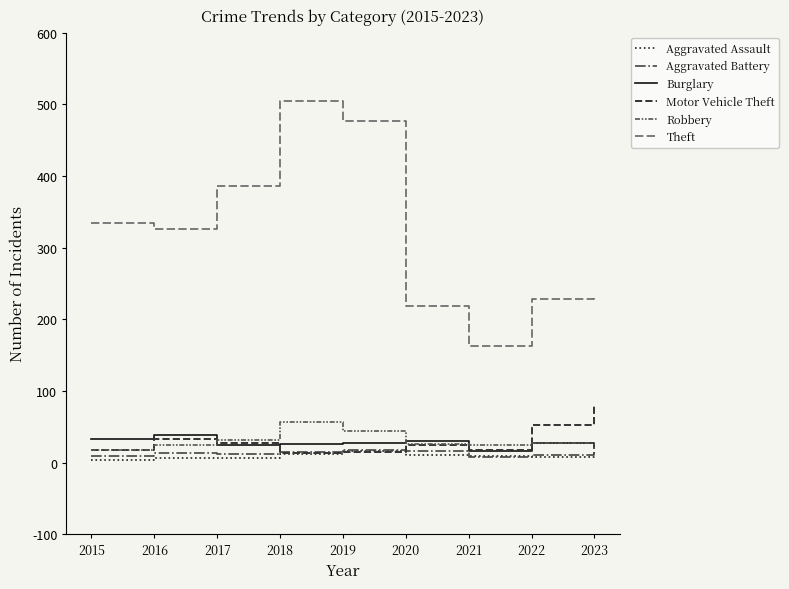

True or false: Aggravated Battery and Motor Vehicle Theft intersect in this chart.

True